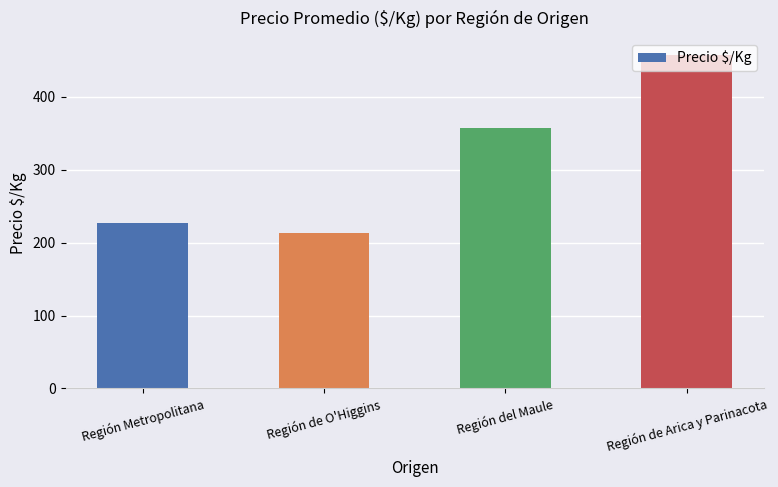

Rank the categories by value from highest to lowest.

Región de Arica y Parinacota, Región del Maule, Región Metropolitana, Región de O'Higgins